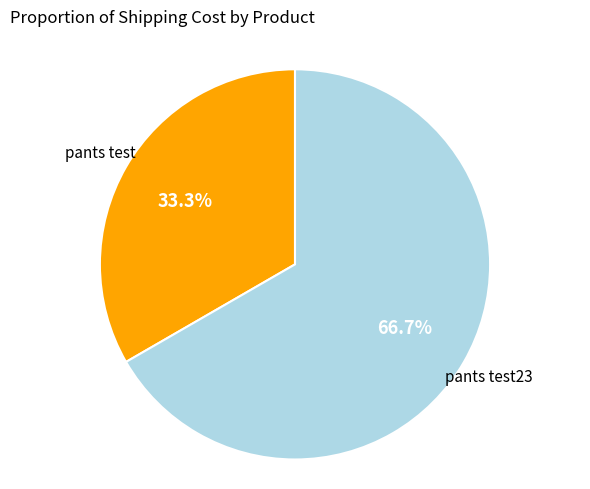

Is there any slice that represents more than half of the pie?

Yes